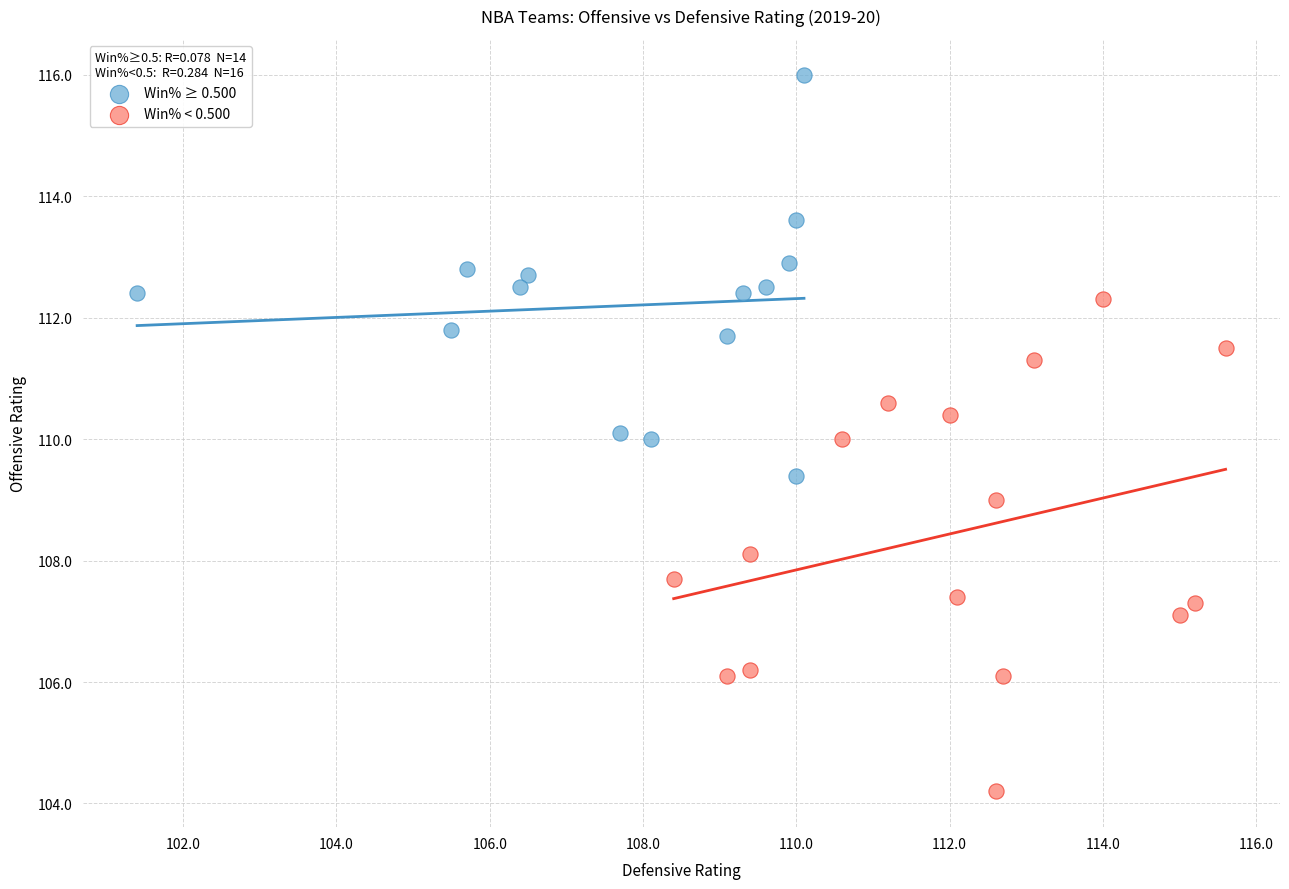

Which series reaches the maximum Y coordinate?

Win% ≥ 0.500